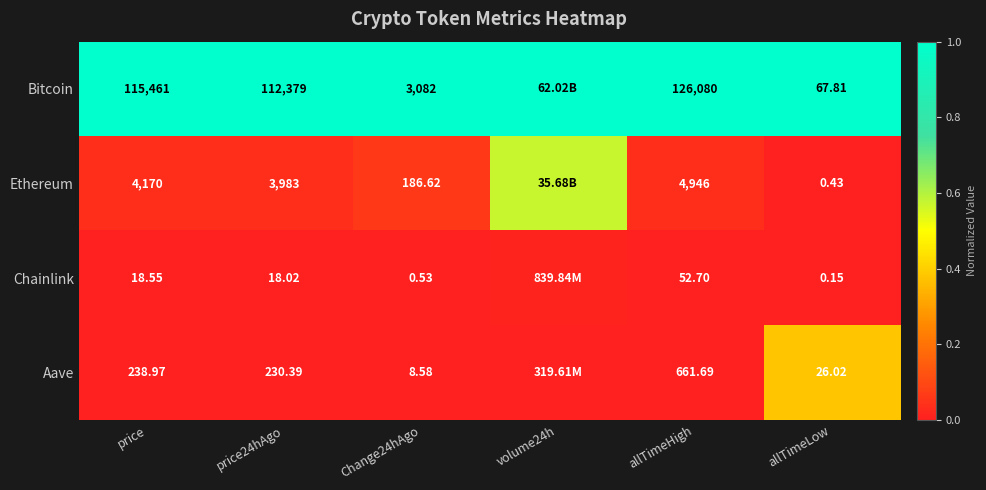

Is the value of Chainlink at allTimeLow greater than the value of Ethereum at price24hAgo?

No